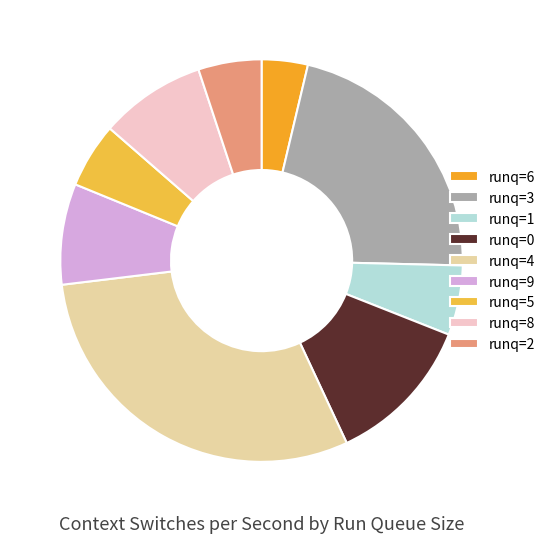

How many segments does this pie chart have?

9